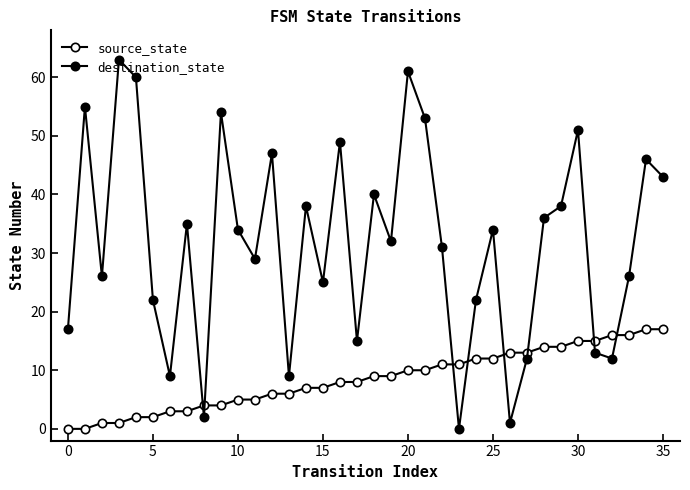

Does the chart have visible grid lines?

No